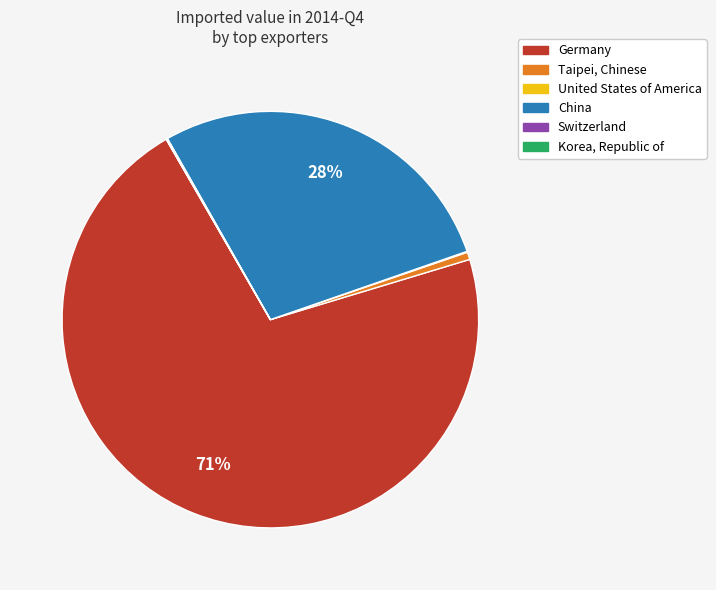

To the nearest percent, what is the average slice percentage?

17%